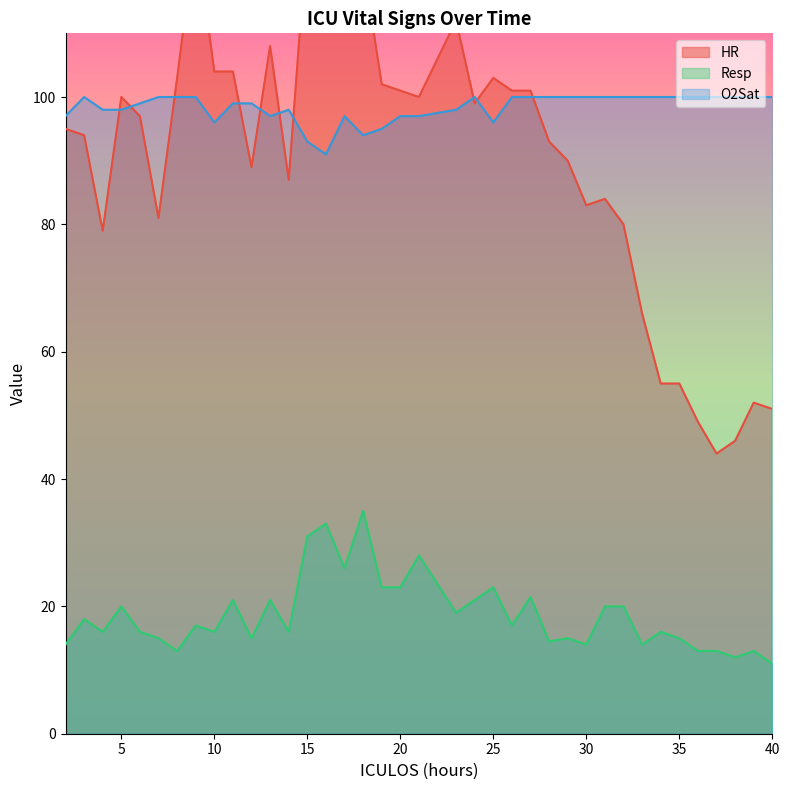

Is it true that Resp equals 18.7 at 30?

False